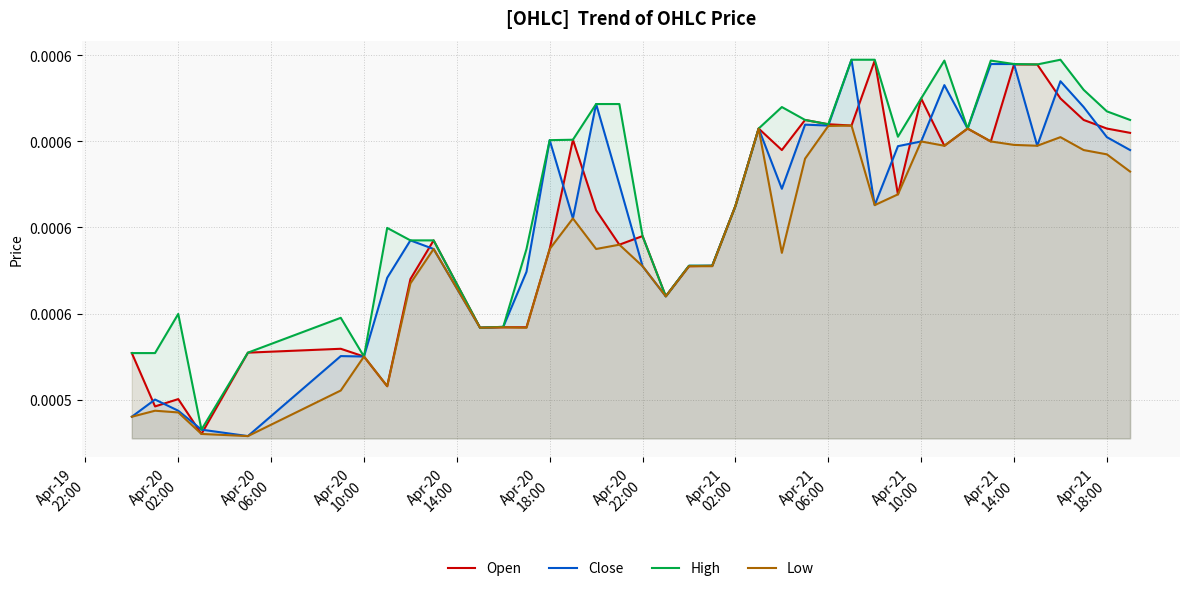

What are all the series names shown in the legend?

Open, Close, High, Low